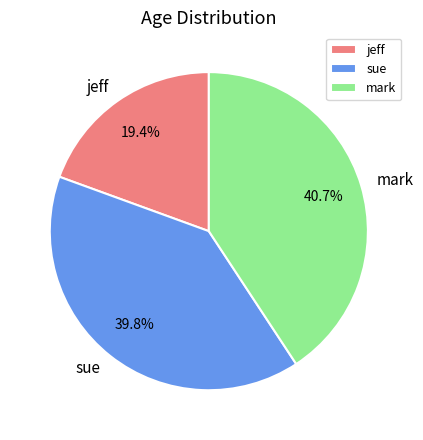

Approximately how many times larger is the value at jeff compared to mark?

0.5